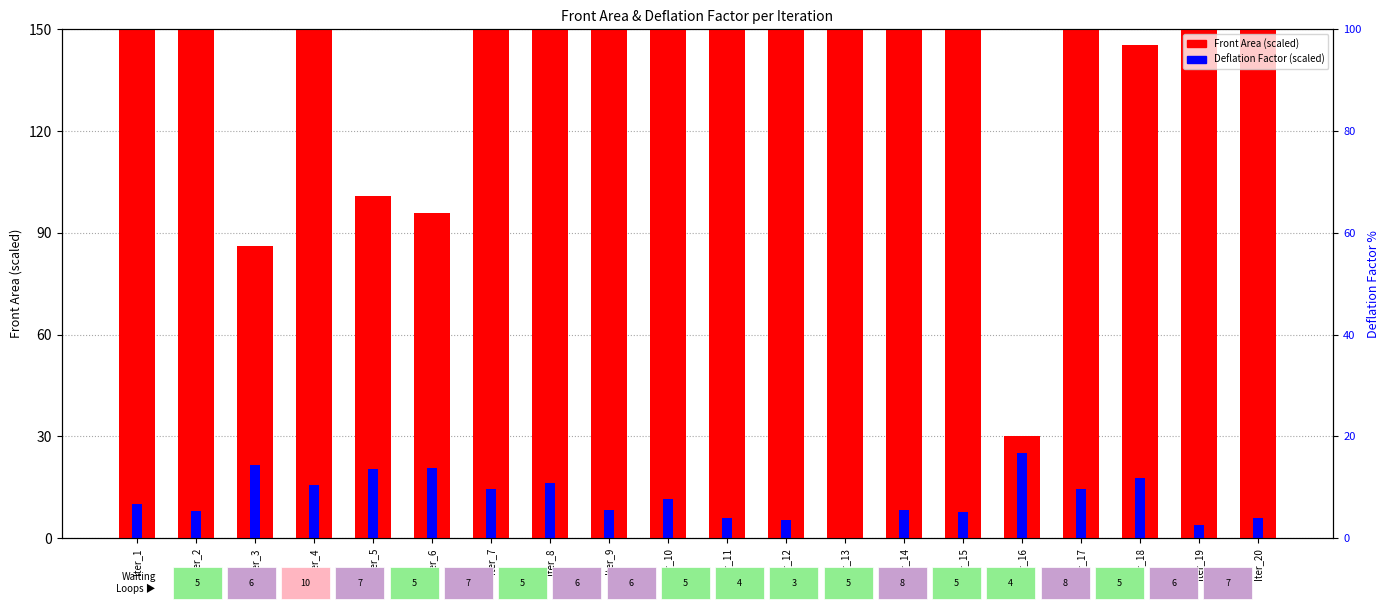

What is the difference between the highest and lowest values at Iter_14?

288.6